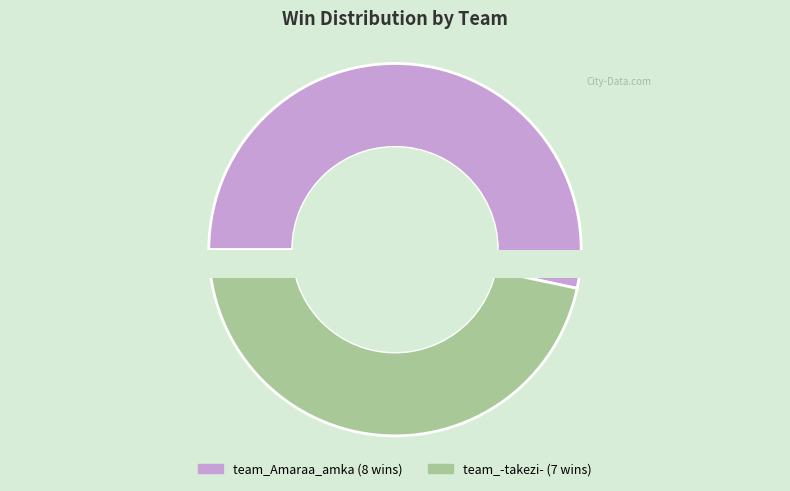

Rank the categories by value from lowest to highest.

team_-takezi-, team_Amaraa_amka